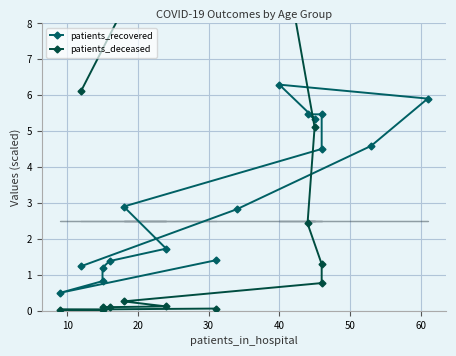

After their last crossing, which series has the higher values: patients_deceased or patients_recovered?

patients_deceased